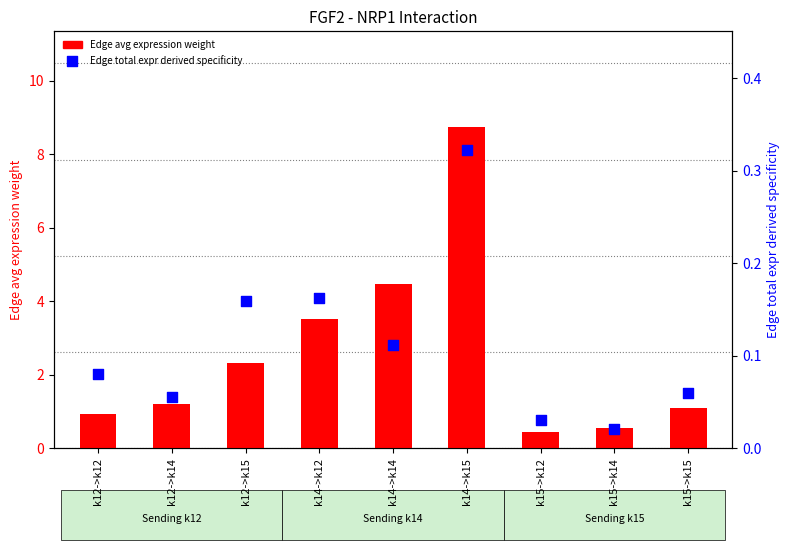

Which series contains the highest Y value?

Edge avg expression weight